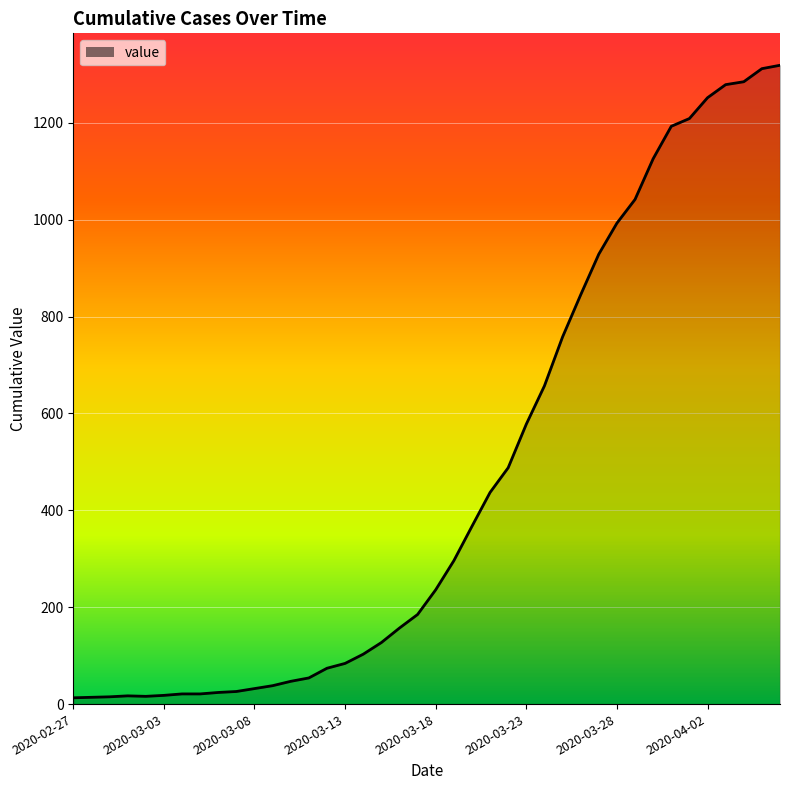

What is the difference between the maximum and second lowest values?

1305